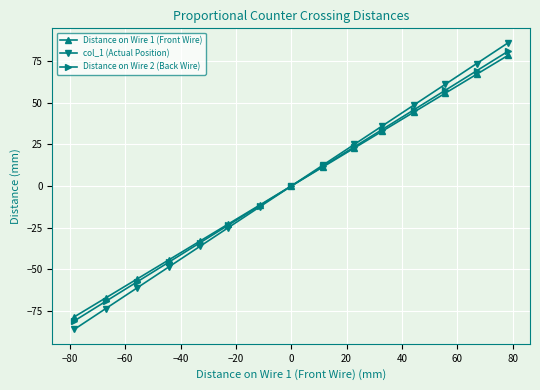

What is the highest value of the Distance on Wire 1 (Front Wire) series?

78.5